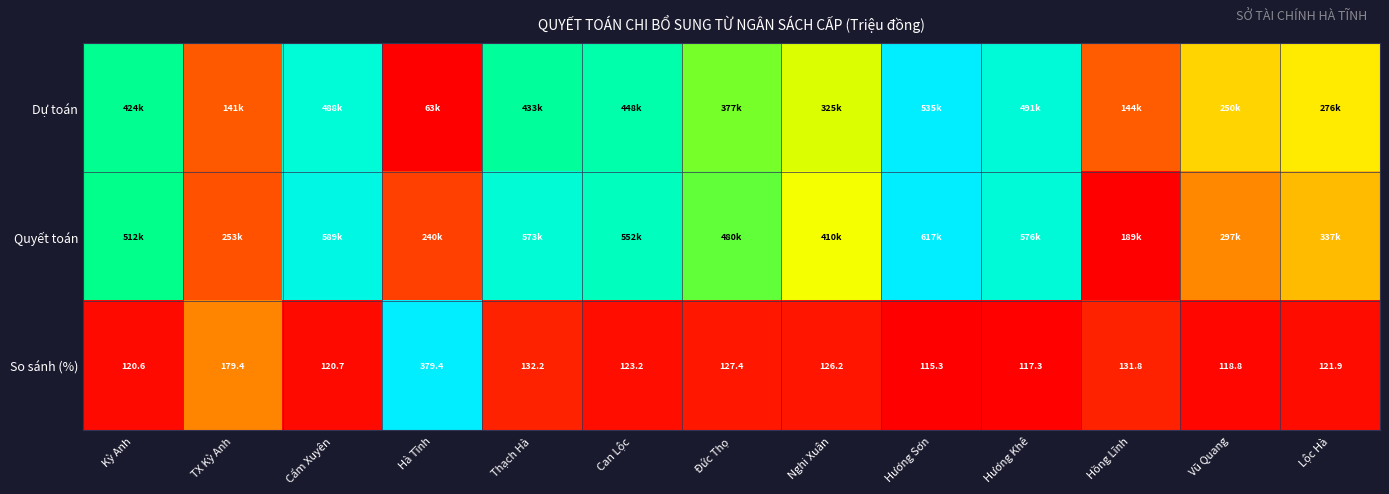

Where does the So sánh (%) series first go above 123?

TX Kỳ Anh